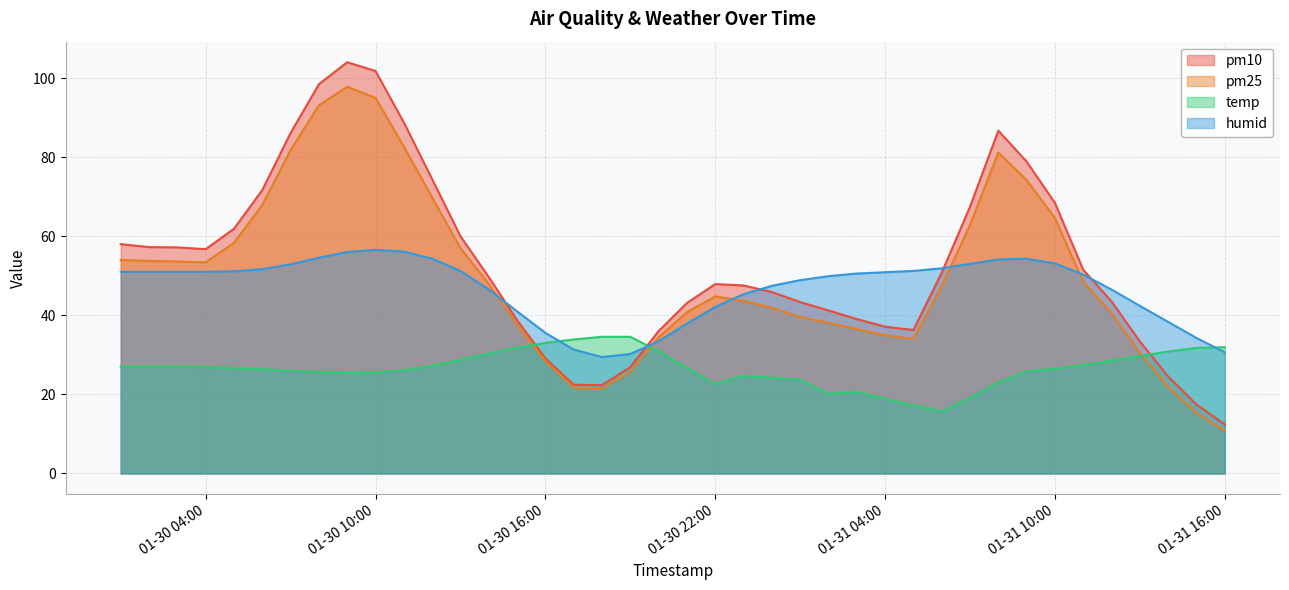

True or false: humid has a value of 51.2 at 2024-01-31 05:00:00.

True